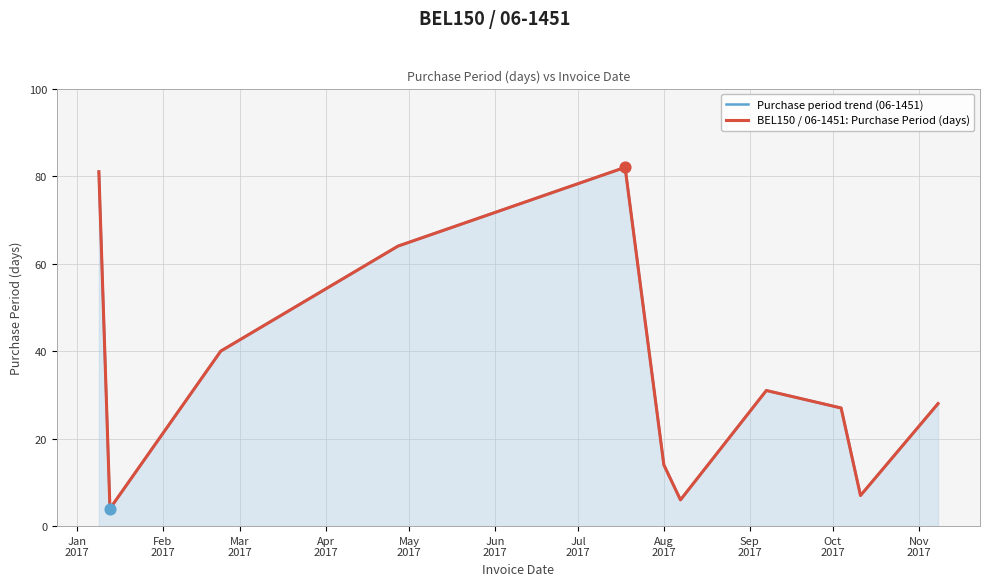

Which series contains the lowest Y value?

Purchase period trend (06-1451)